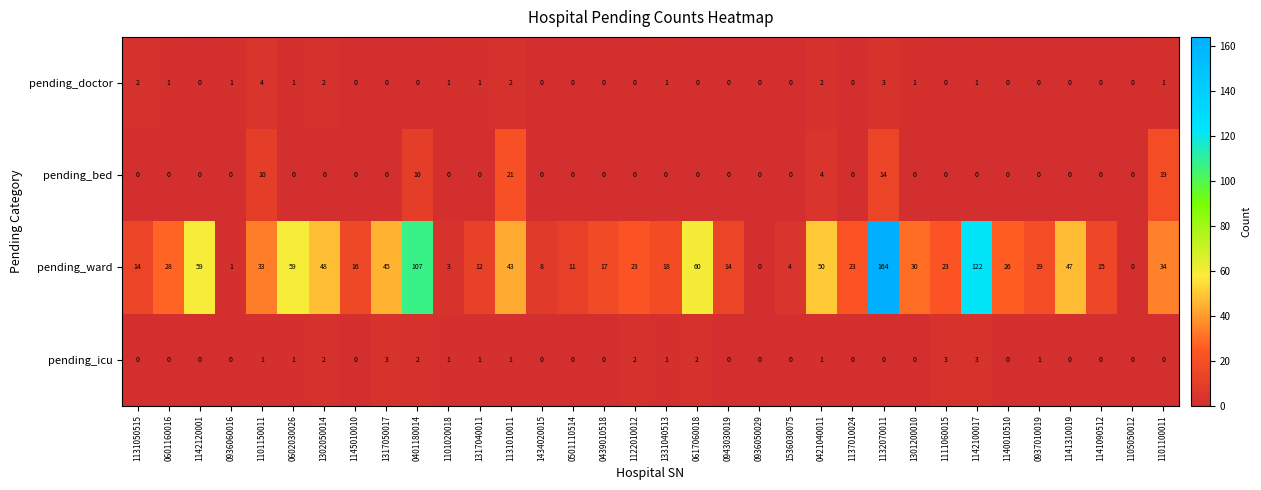

What is the total value across all series at 0602030026?

61